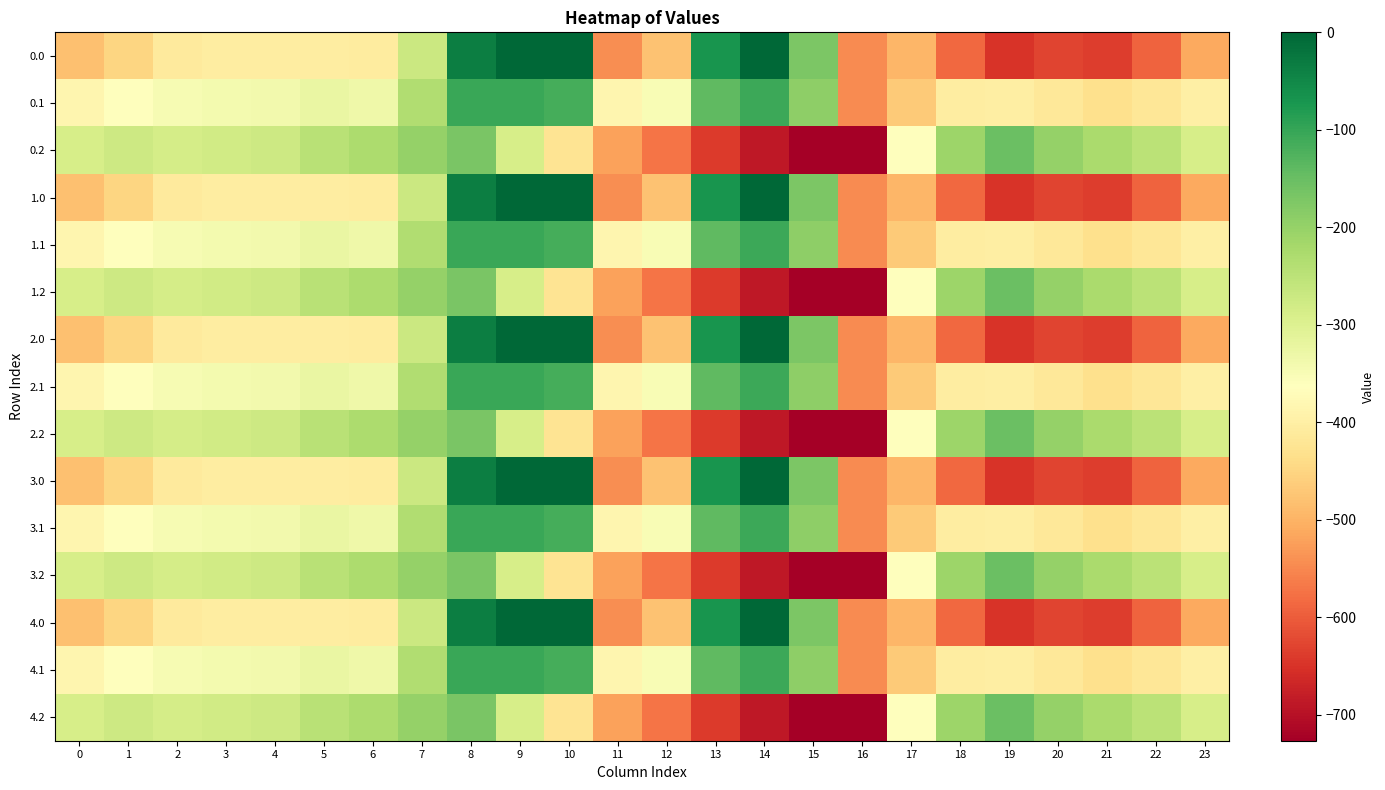

What is the difference between the highest and lowest values at 22?

344.8